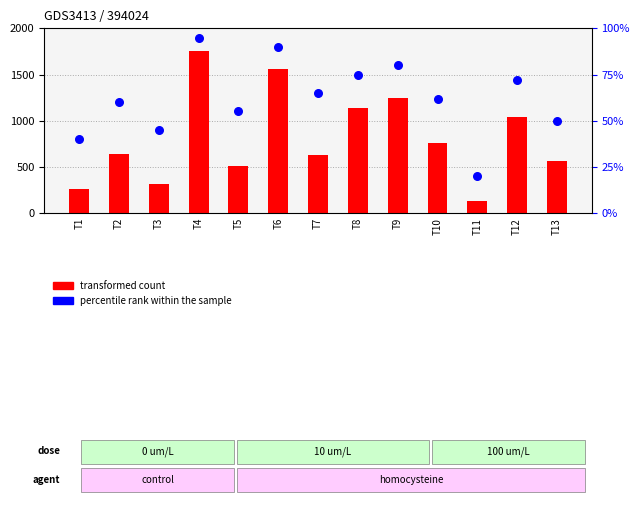

At how many categories does at least one series exceed 1303?

2